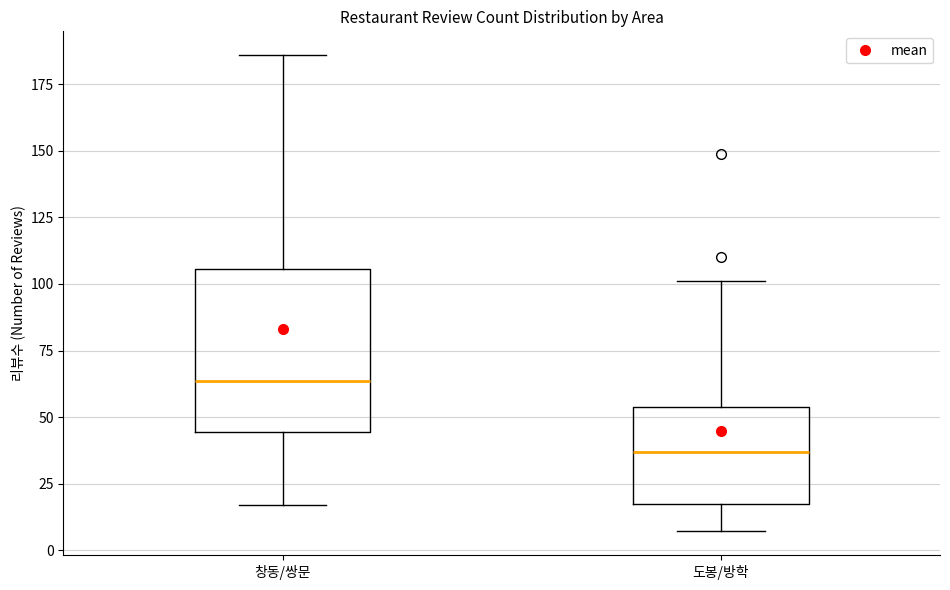

Where does the lower whisker of the box for 창동/쌍문 end on the y-axis? The values are not printed on the chart, so give them approximately, as read against the axis.

15